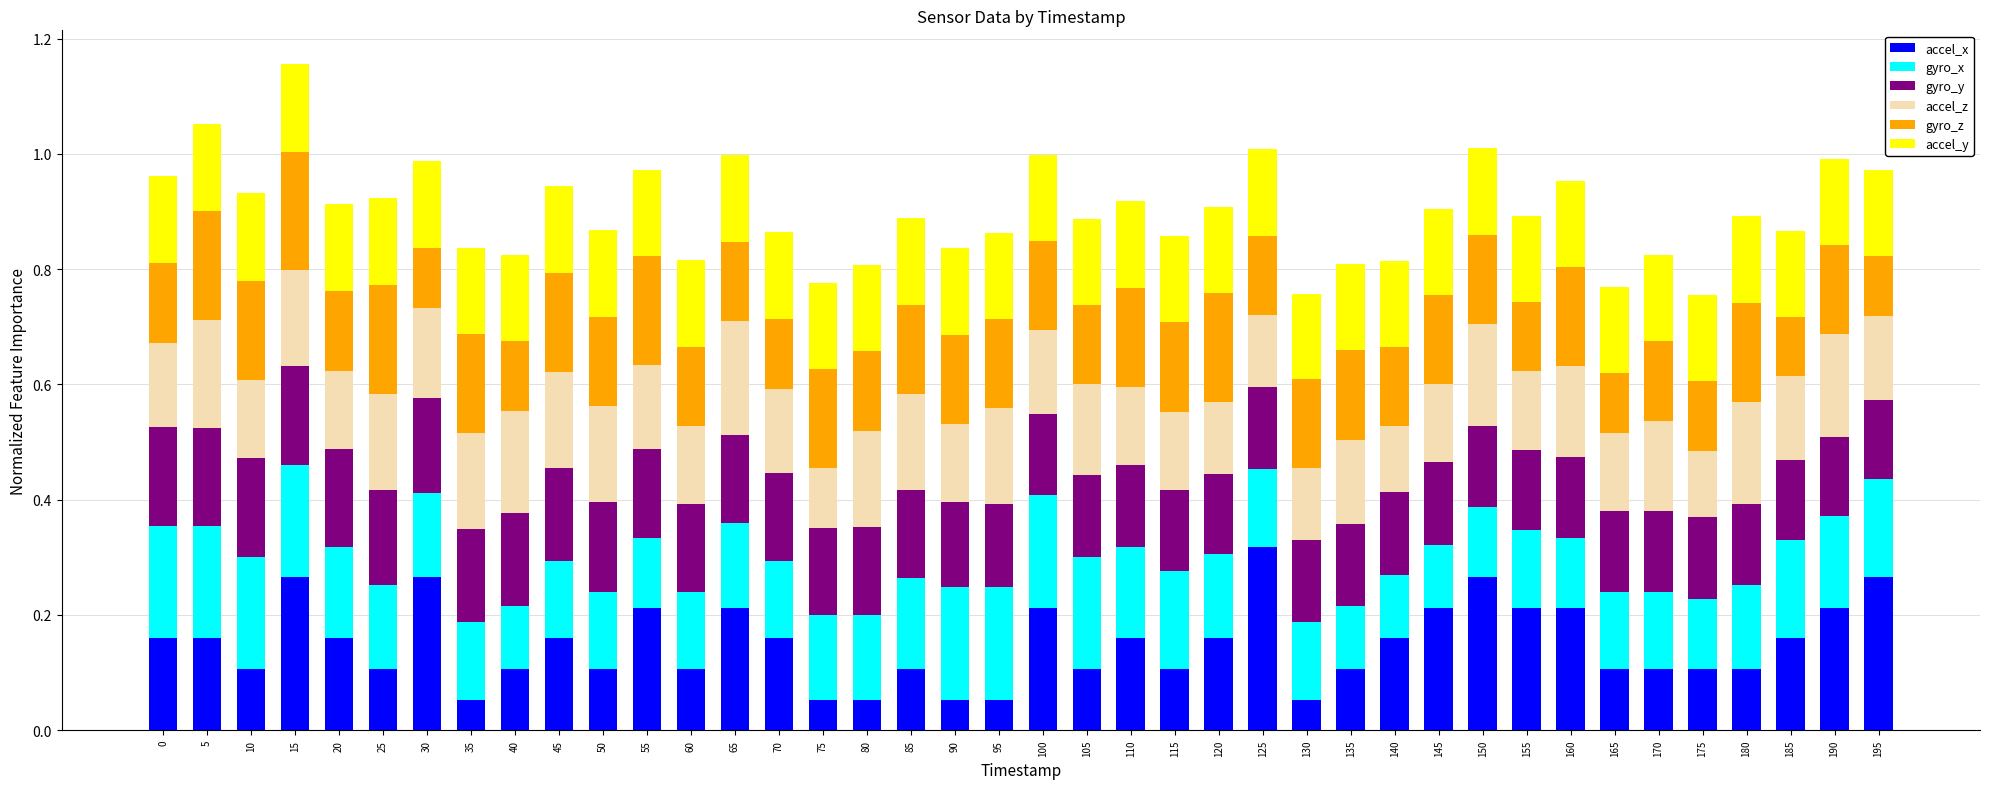

What is the total value across all series at 120?

0.9